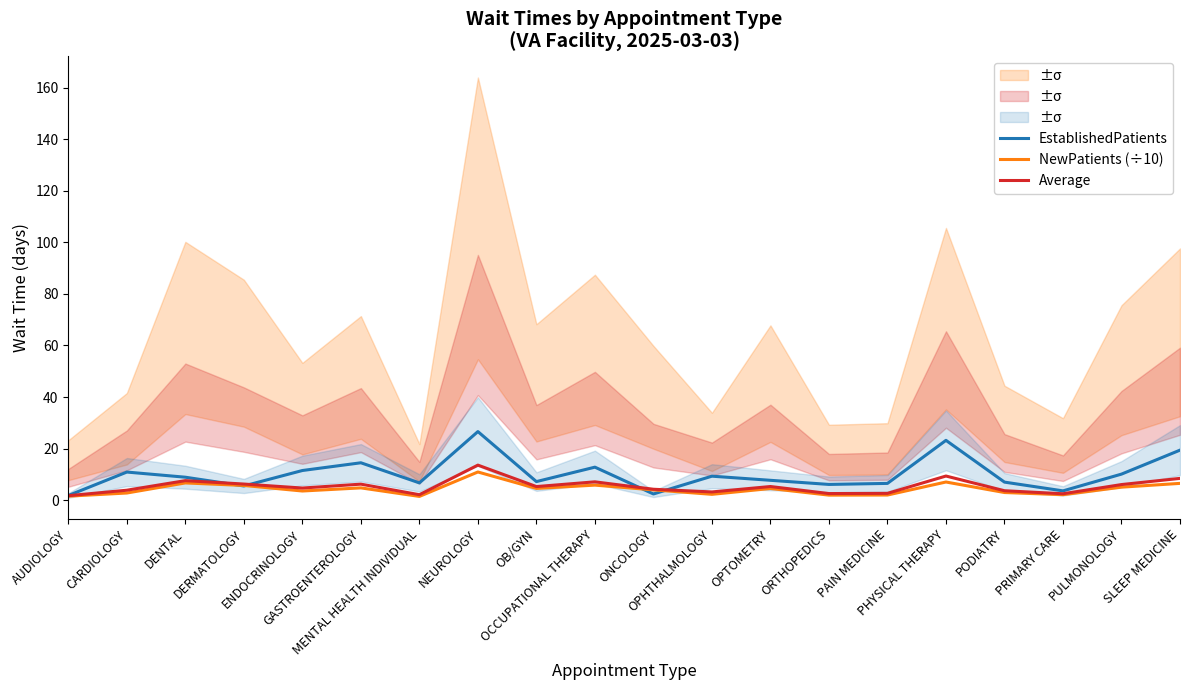

True or false: NewPatients (÷10) has more than 2 interior local peaks.

True